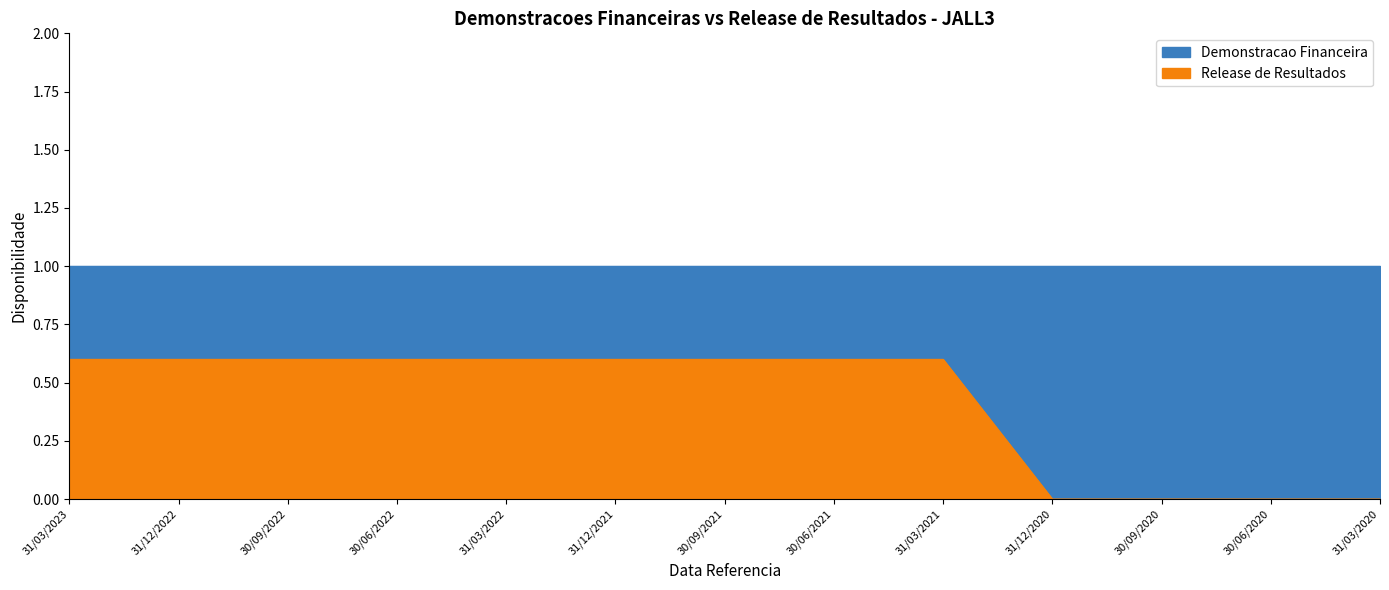

List the labels in order of value, largest first.

31/03/2023, 31/12/2022, 30/09/2022, 30/06/2022, 31/03/2022, 31/12/2021, 30/09/2021, 30/06/2021, 31/03/2021, 31/12/2020, 30/09/2020, 30/06/2020, 31/03/2020